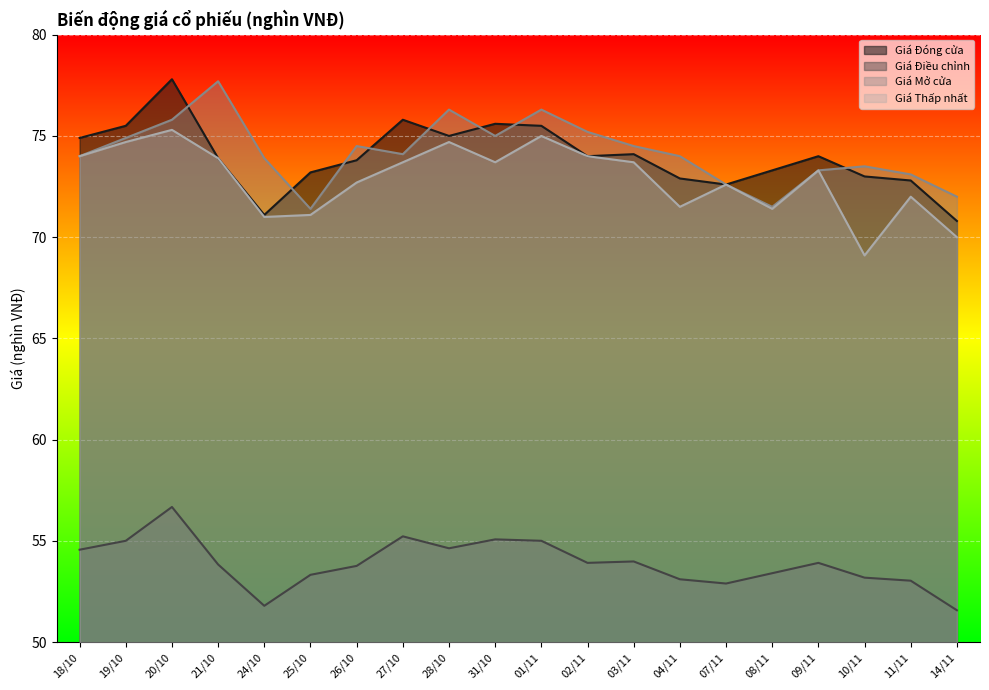

List the series in order of their peak value, lowest first.

Giá Điều chỉnh, Giá Thấp nhất, Giá Mở cửa, Giá Đóng cửa